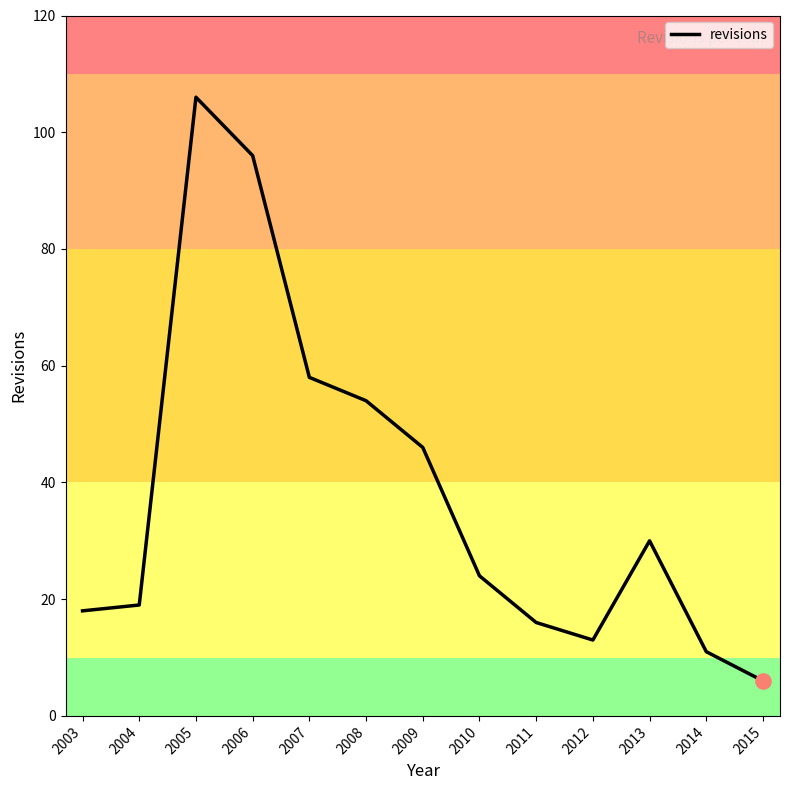

Between 2012 and 2013, which is larger?

2013